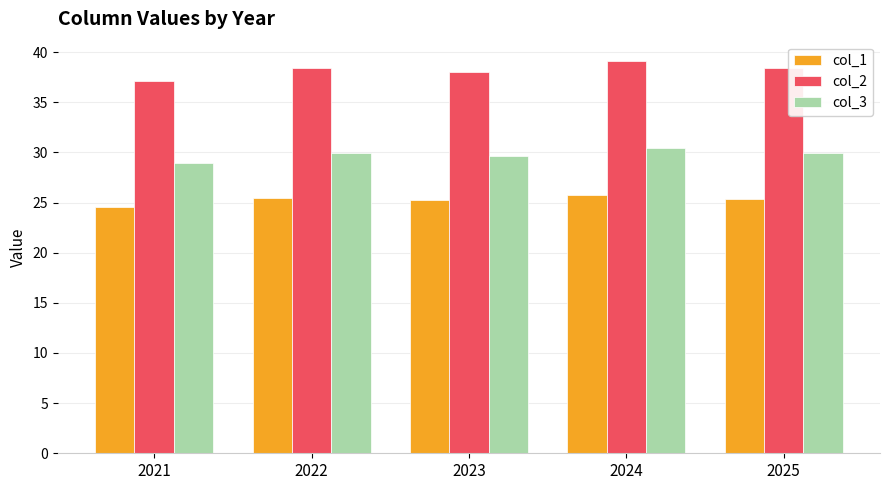

How many data points does each series have?

5